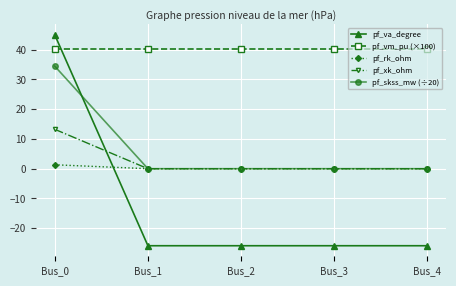

List the series in order of their peak value, highest first.

pf_va_degree, pf_vm_pu (×100), pf_skss_mw (÷20), pf_xk_ohm, pf_rk_ohm